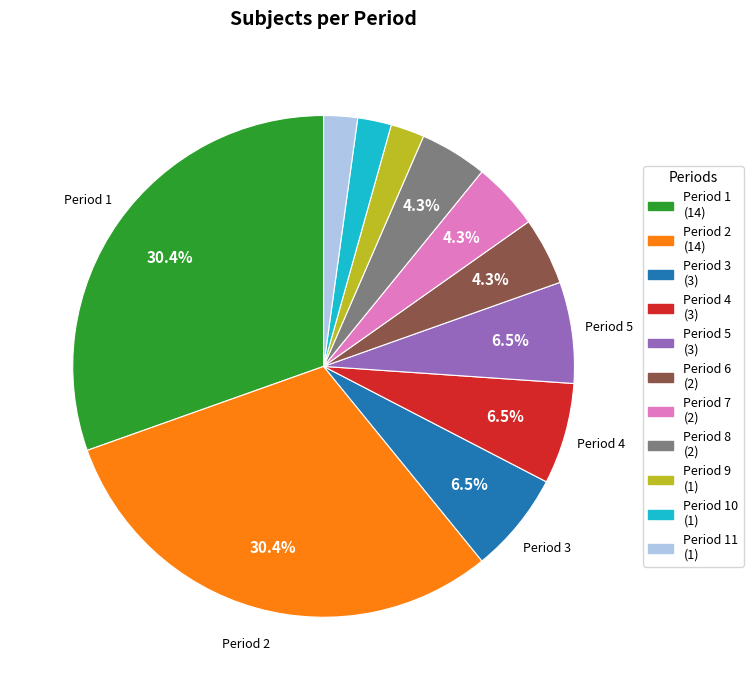

Is there any slice that represents more than half of the pie?

No